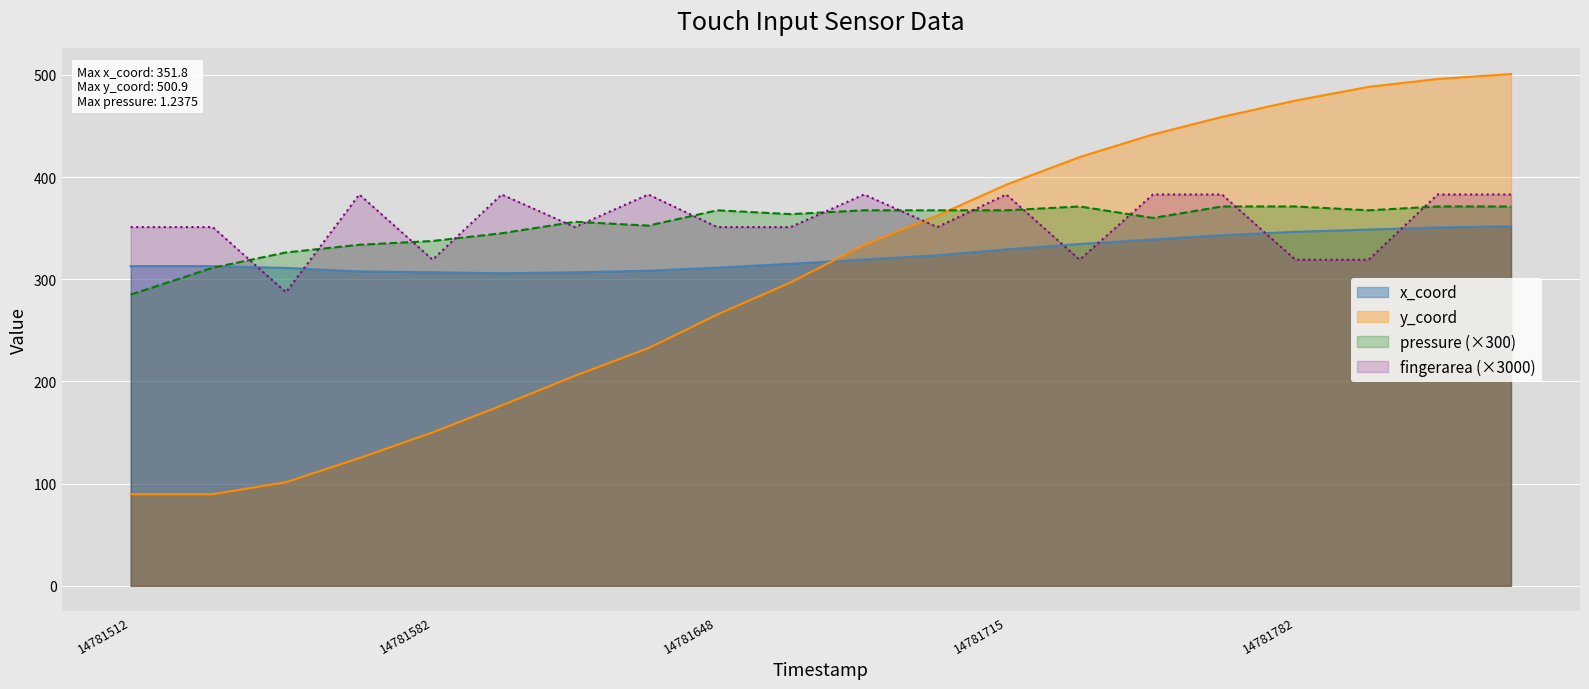

True or false: x_coord and fingerarea (×3000) intersect in this chart.

True